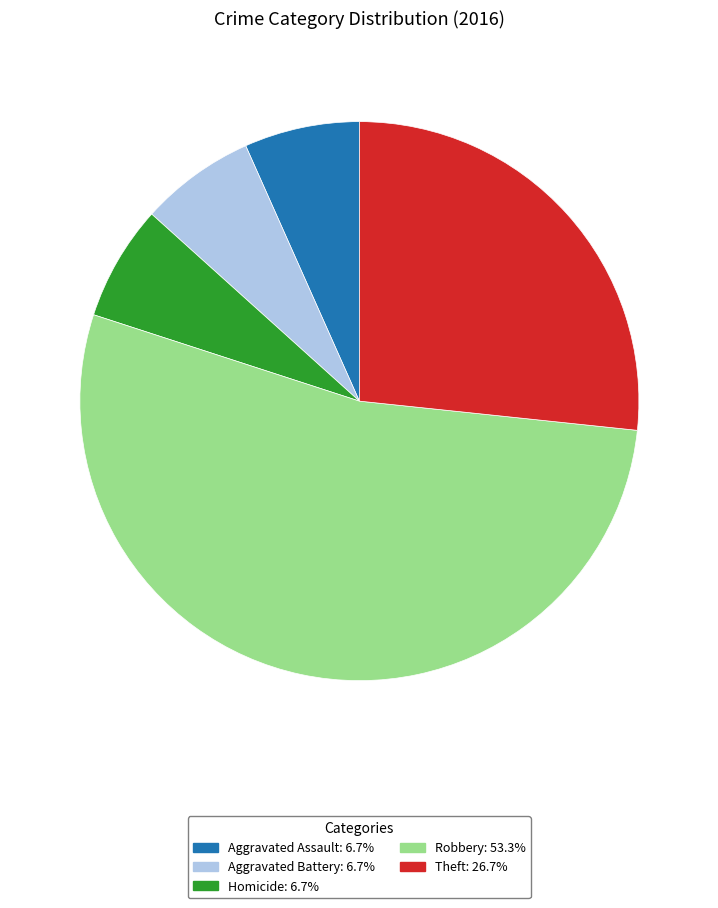

Is there any slice that represents more than half of the pie?

Yes